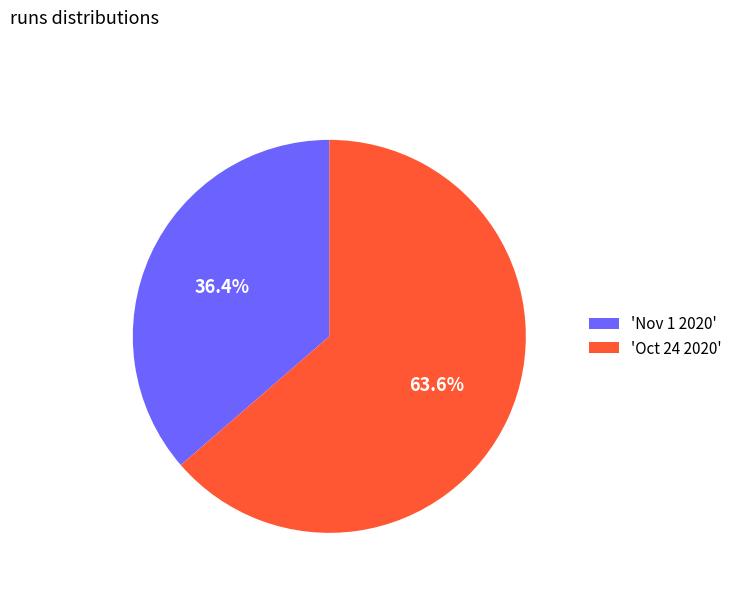

How many slices are in this pie chart?

2